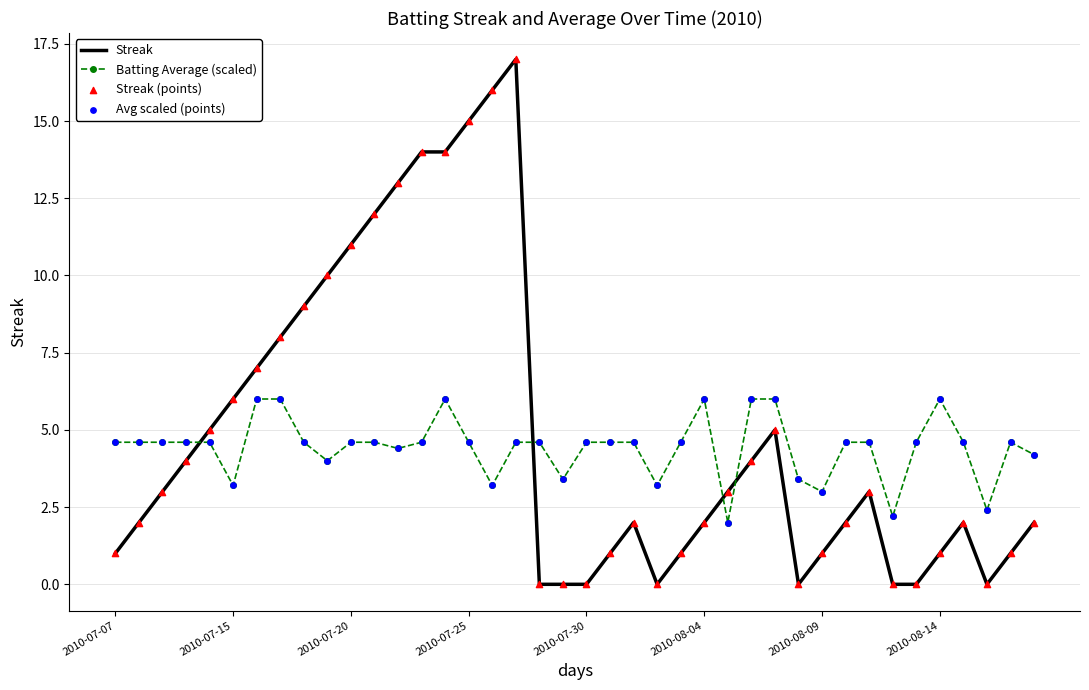

List the series in order of their peak value, lowest first.

Batting Average (scaled), Streak